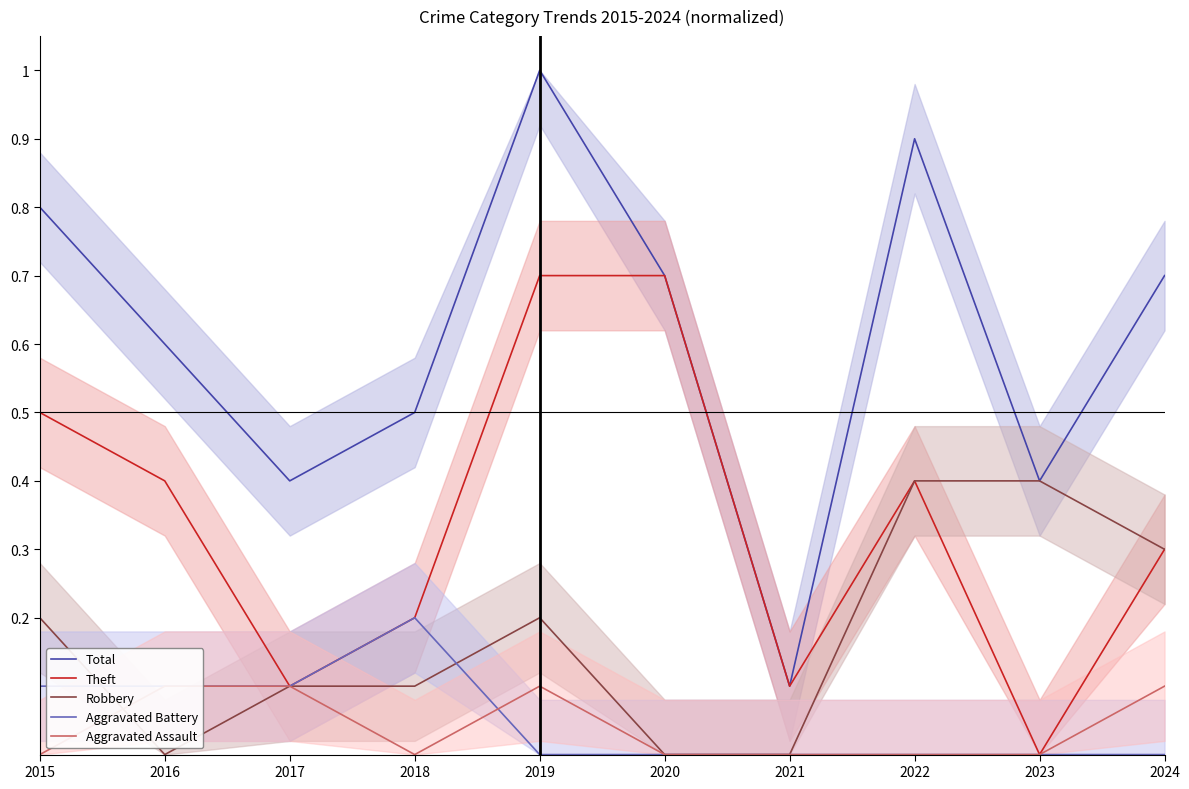

What is the difference between the Theft values at 2021 and 2023?

0.1